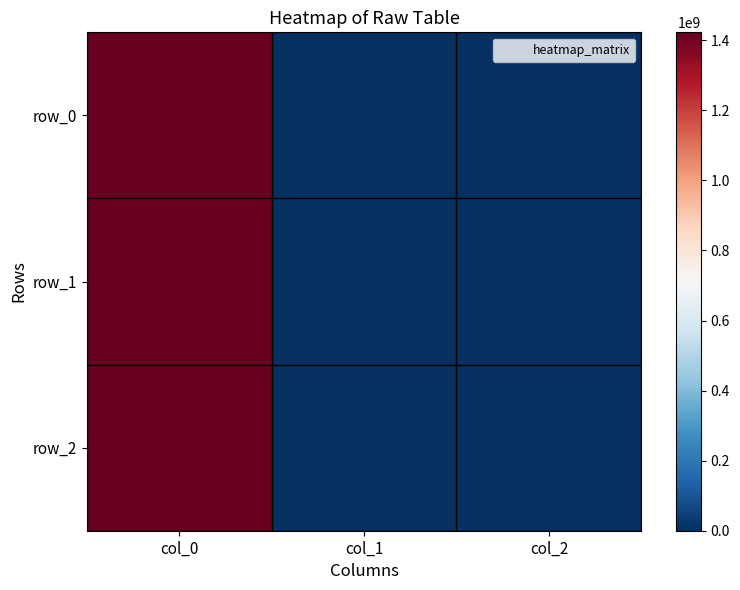

Between col_1 and col_2, which series saw the biggest shift?

row_0